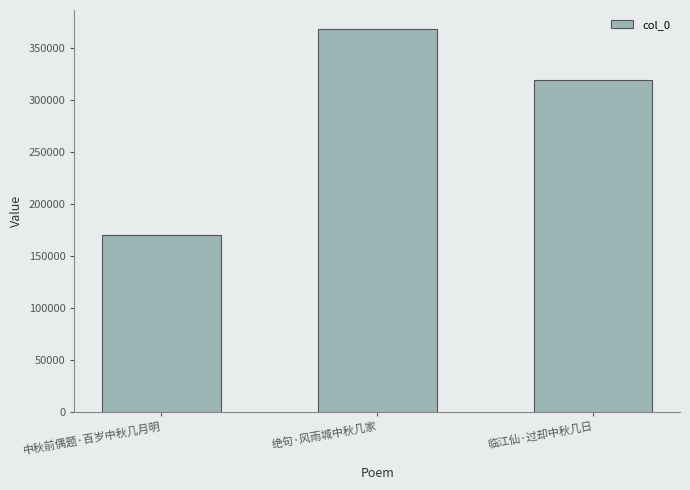

What value does the data have at 绝句·风雨城中秋几家?

367728